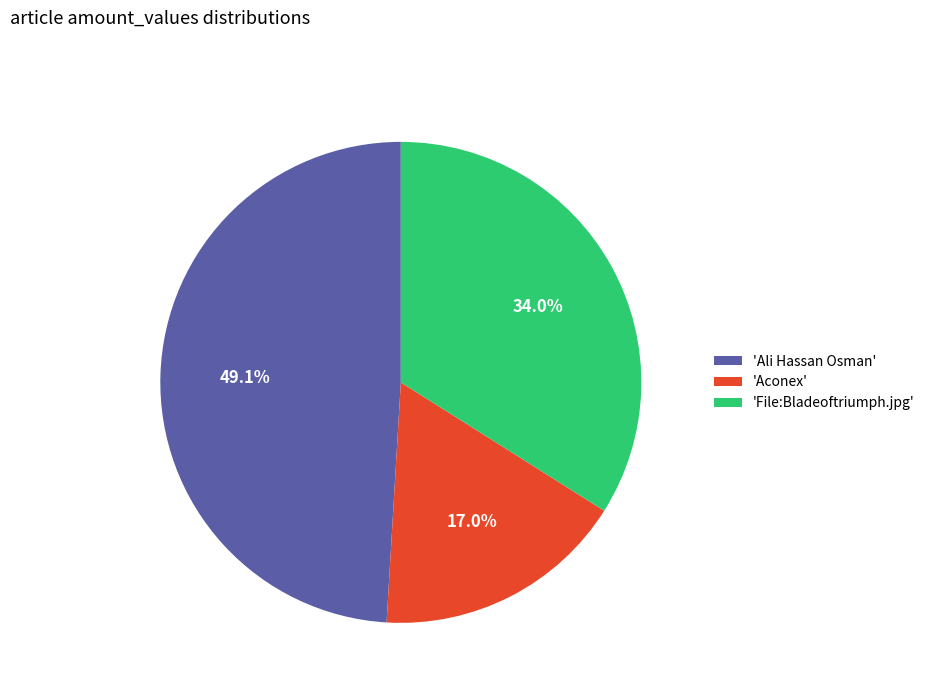

Which has a higher value, 'File:Bladeoftriumph.jpg' or 'Aconex'?

'File:Bladeoftriumph.jpg'